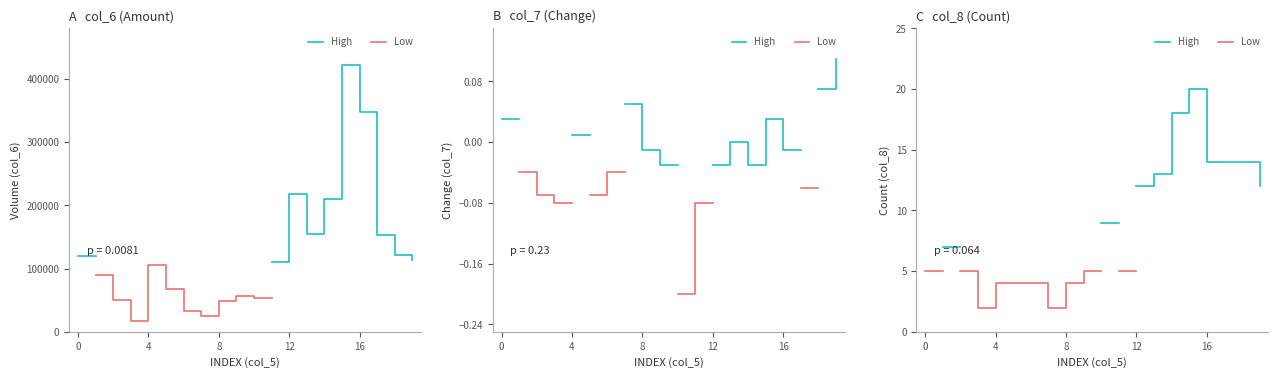

What are all the series names shown in the legend?

High, Low